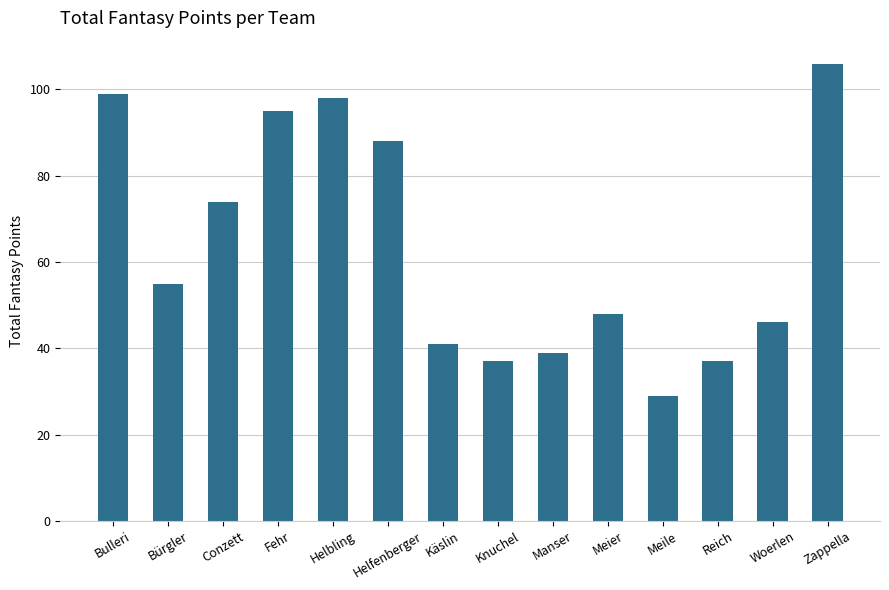

Are the bars grouped side by side (vs. stacked)?

No